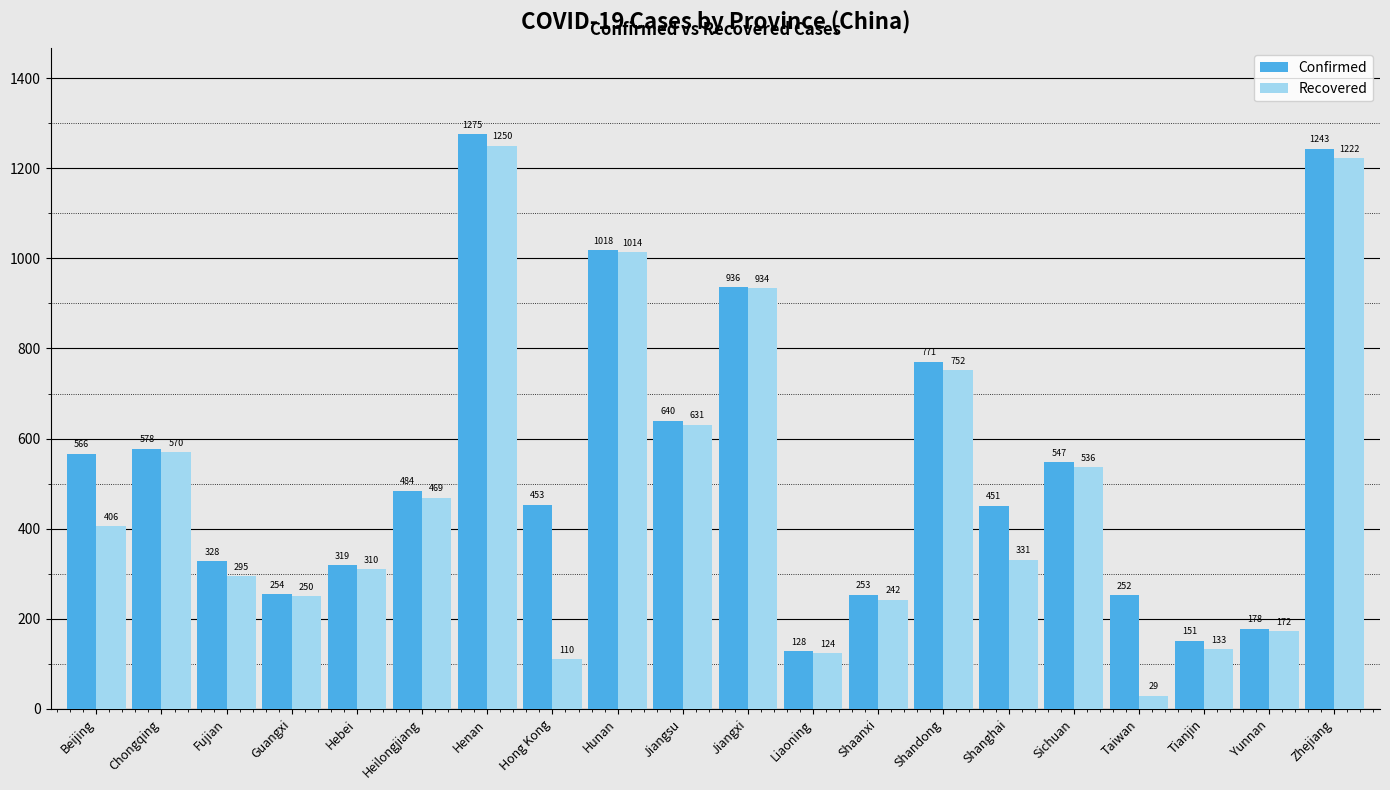

What is the value of the Recovered bar at the 18th from the left?

133